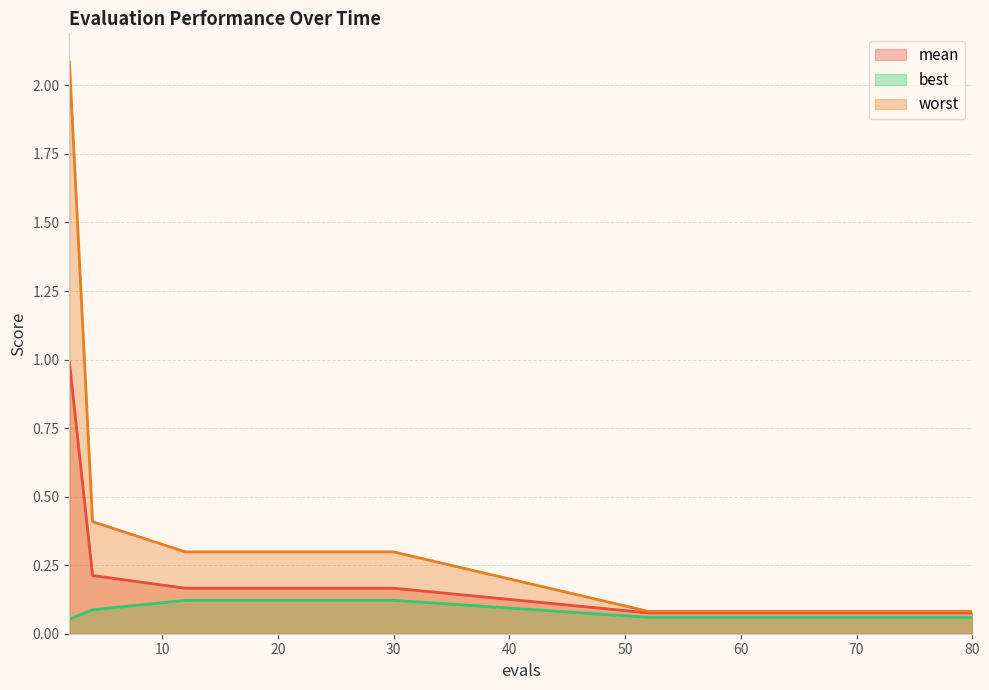

What value does the mean series have at 4?

0.2